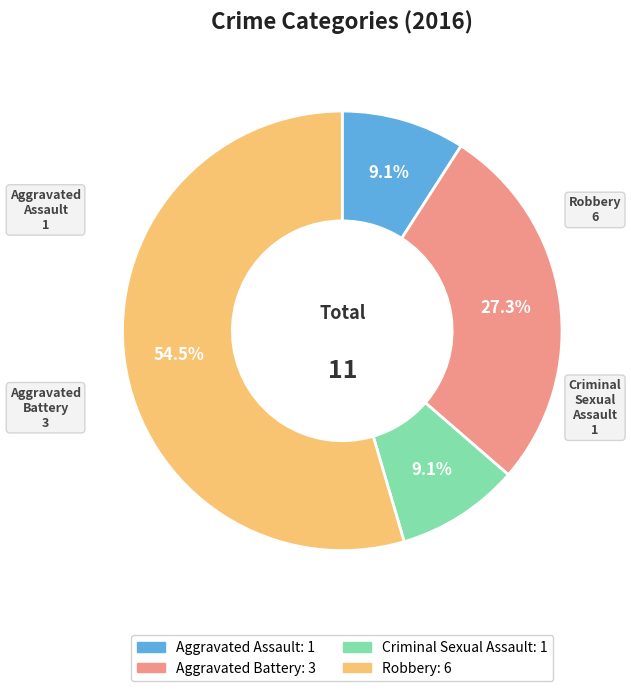

Do Aggravated Battery and Robbery together represent more than half of the pie?

Yes